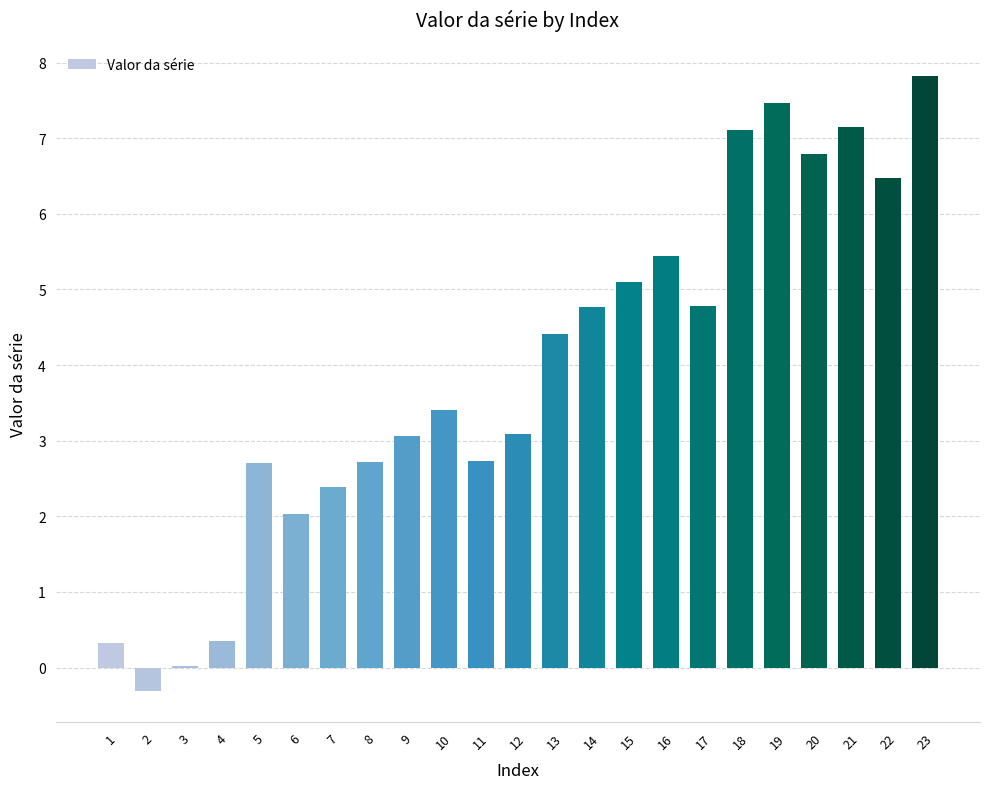

Does the chart contain stacked bars?

No